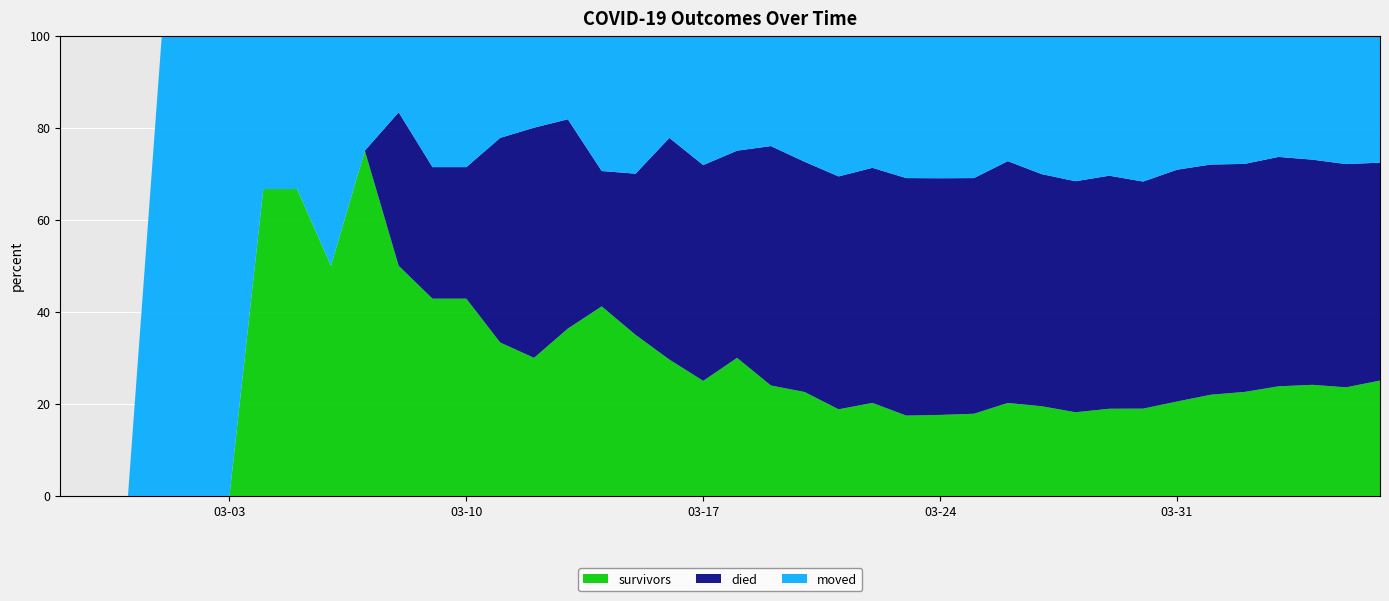

Reading left to right, what are all the values shown in this chart?

survivors: 2020-02-27=0	2020-02-28=0	2020-02-29=0	2020-03-01=0	2020-03-02=0	2020-03-03=0	2020-03-04=2	2020-03-05=2	2020-03-06=2	2020-03-07=3	2020-03-08=3	2020-03-09=3	2020-03-10=3	2020-03-11=3	2020-03-12=3	2020-03-13=4	2020-03-14=7	2020-03-15=7	2020-03-16=8	2020-03-17=8	2020-03-18=12	2020-03-19=12	2020-03-20=14	2020-03-21=16	2020-03-22=19	2020-03-23=22	2020-03-24=25	2020-03-25=30	2020-03-26=40	2020-03-27=46	2020-03-28=50	2020-03-29=61	2020-03-30=70	2020-03-31=88	2020-04-01=106	2020-04-02=120	2020-04-03=141	2020-04-04=155	2020-04-05=164	2020-04-06=188
died: 2020-02-27=0	2020-02-28=0	2020-02-29=0	2020-03-01=0	2020-03-02=0	2020-03-03=0	2020-03-04=0	2020-03-05=0	2020-03-06=0	2020-03-07=0	2020-03-08=2	2020-03-09=2	2020-03-10=2	2020-03-11=4	2020-03-12=5	2020-03-13=5	2020-03-14=5	2020-03-15=7	2020-03-16=13	2020-03-17=15	2020-03-18=18	2020-03-19=26	2020-03-20=31	2020-03-21=43	2020-03-22=48	2020-03-23=65	2020-03-24=73	2020-03-25=86	2020-03-26=104	2020-03-27=119	2020-03-28=138	2020-03-29=163	2020-03-30=182	2020-03-31=216	2020-04-01=241	2020-04-02=263	2020-04-03=295	2020-04-04=314	2020-04-05=337	2020-04-06=355
moved: 2020-02-27=0	2020-02-28=0	2020-02-29=0	2020-03-01=1	2020-03-02=1	2020-03-03=1	2020-03-04=1	2020-03-05=1	2020-03-06=2	2020-03-07=1	2020-03-08=1	2020-03-09=2	2020-03-10=2	2020-03-11=2	2020-03-12=2	2020-03-13=2	2020-03-14=5	2020-03-15=6	2020-03-16=6	2020-03-17=9	2020-03-18=10	2020-03-19=12	2020-03-20=17	2020-03-21=26	2020-03-22=27	2020-03-23=39	2020-03-24=44	2020-03-25=52	2020-03-26=54	2020-03-27=71	2020-03-28=87	2020-03-29=98	2020-03-30=117	2020-03-31=125	2020-04-01=135	2020-04-02=148	2020-04-03=156	2020-04-04=173	2020-04-05=194	2020-04-06=207